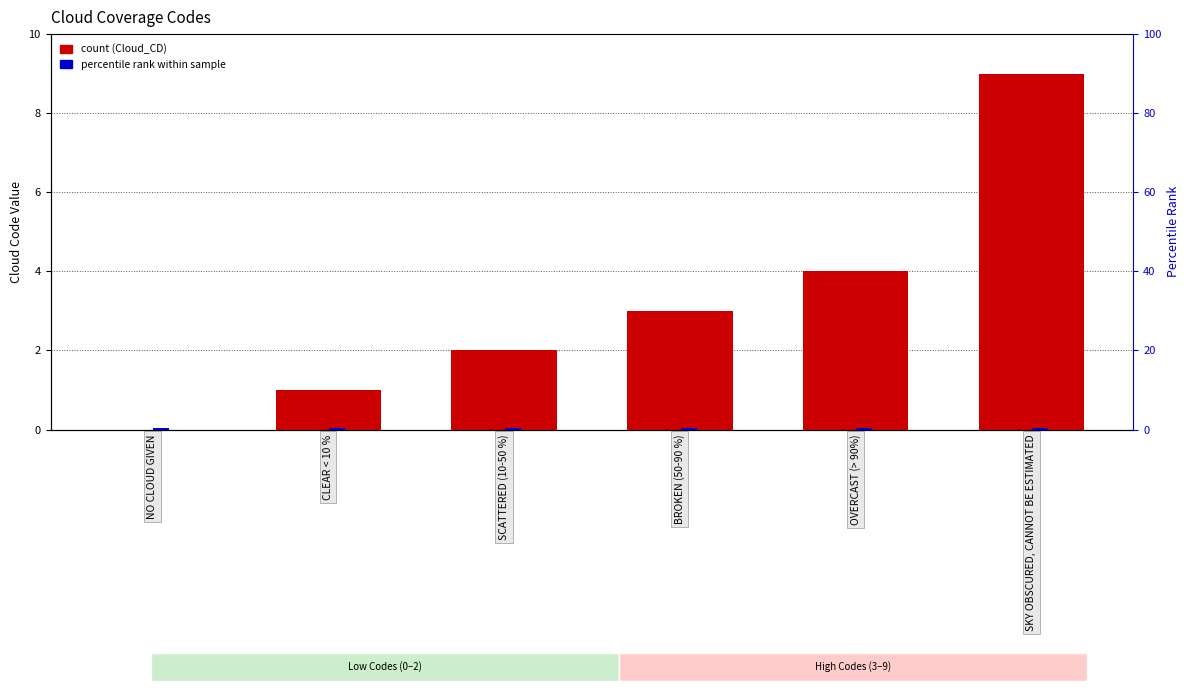

What is the difference between the highest and lowest values at SCATTERED (10-50 %)?

1.7